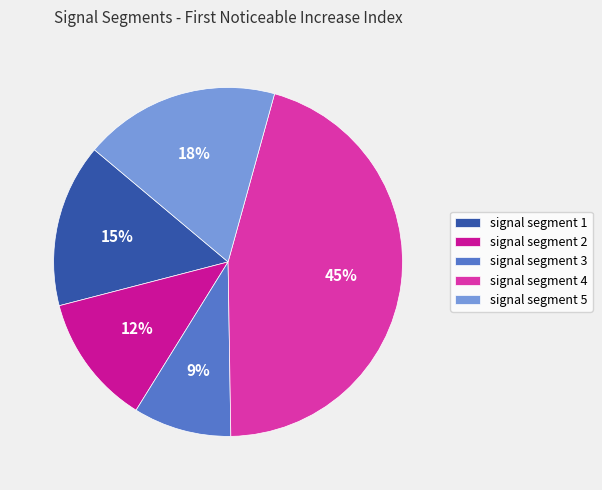

To the nearest percent, what is the combined percentage of signal segment 3 and signal segment 2?

21%